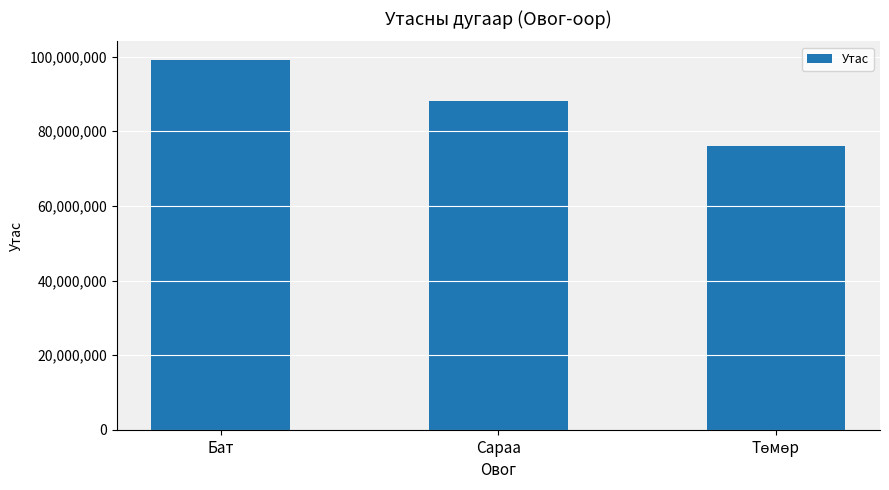

What is the difference between the second highest and minimum values?

12002222